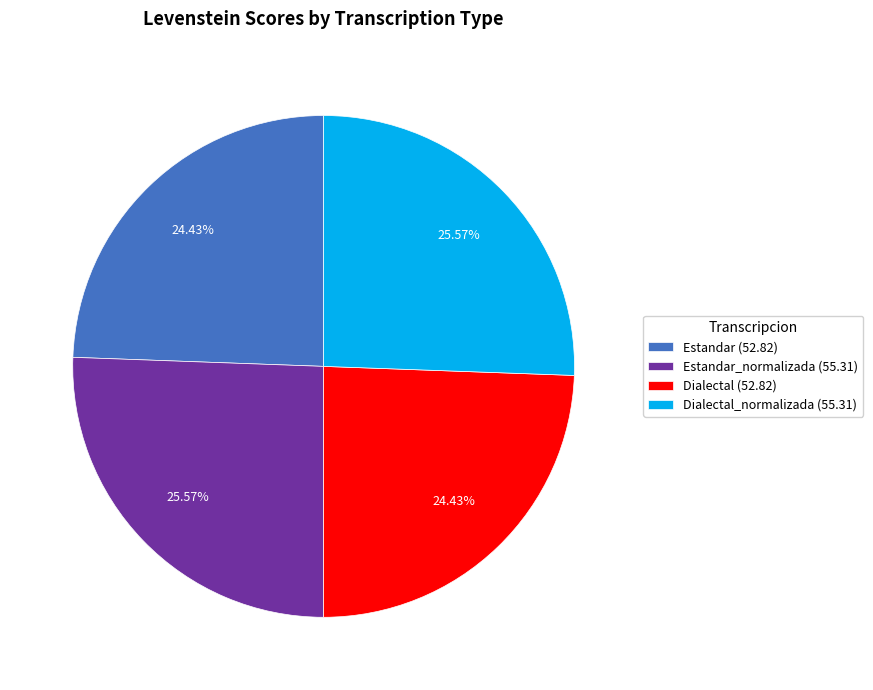

How many segments does this pie chart have?

4